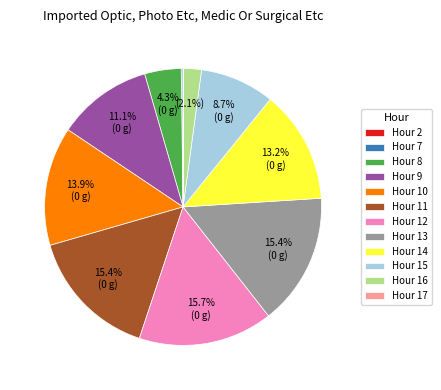

How much of the chart is everything except Hour 8?

95.7%